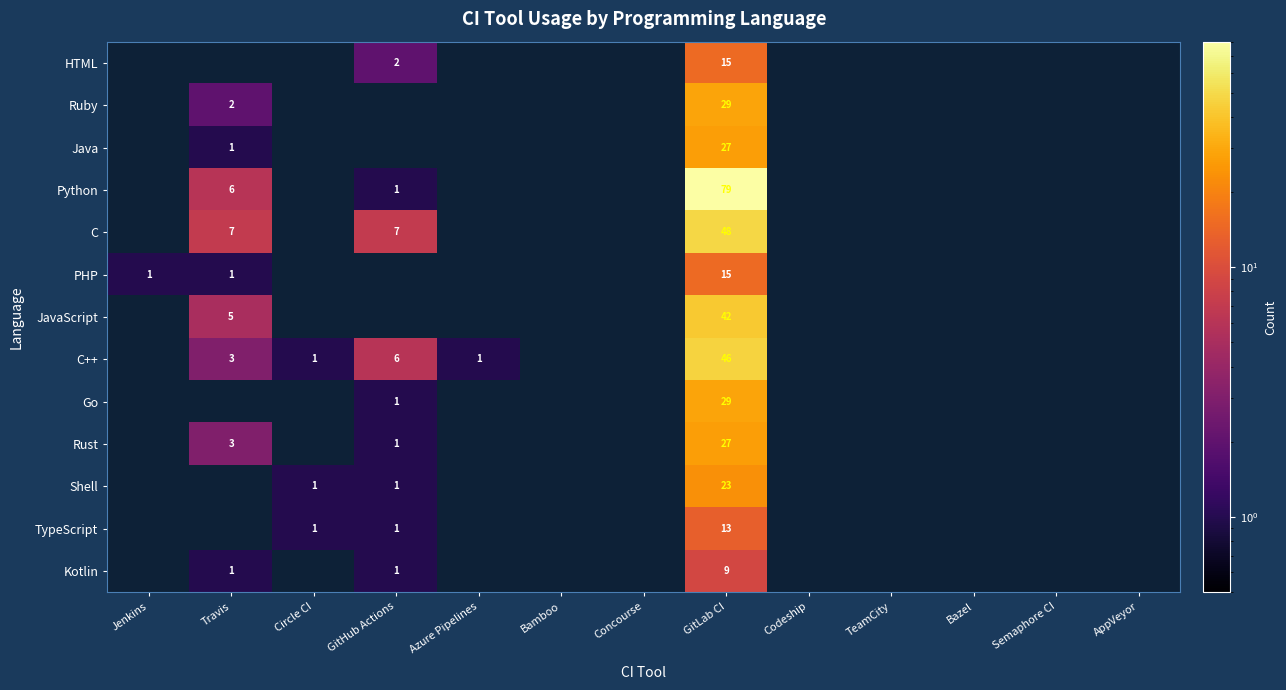

The Kotlin series shows 9 at GitLab CI. True or false?

True